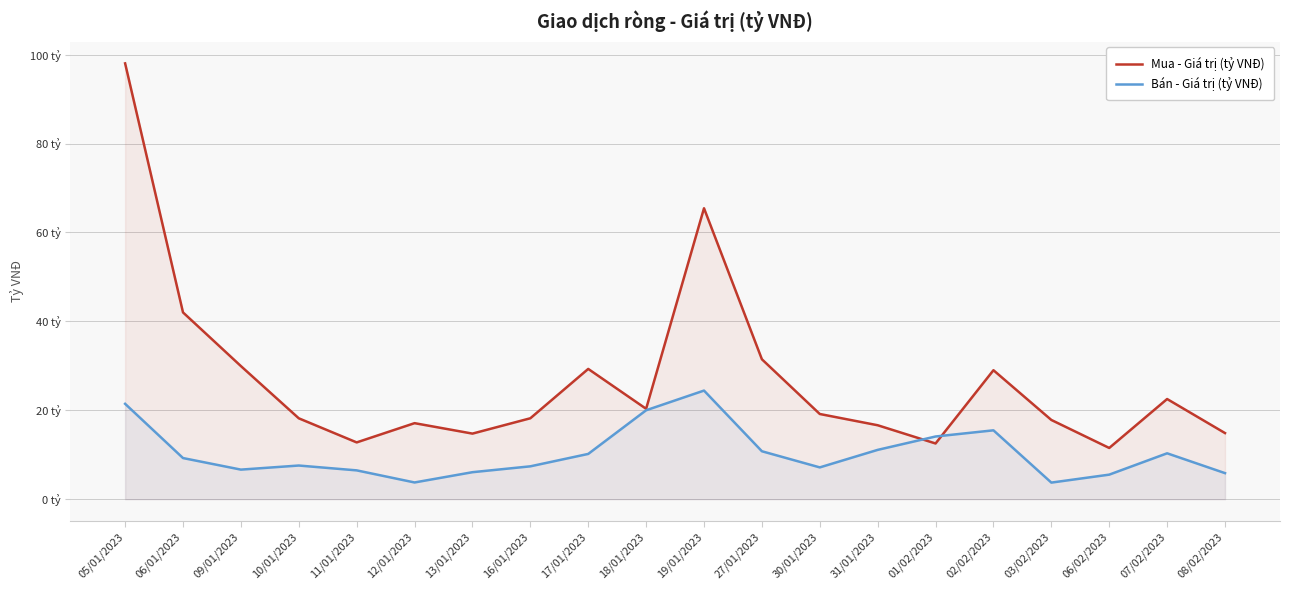

What is the label of the 8th point from the right?

30/01/2023